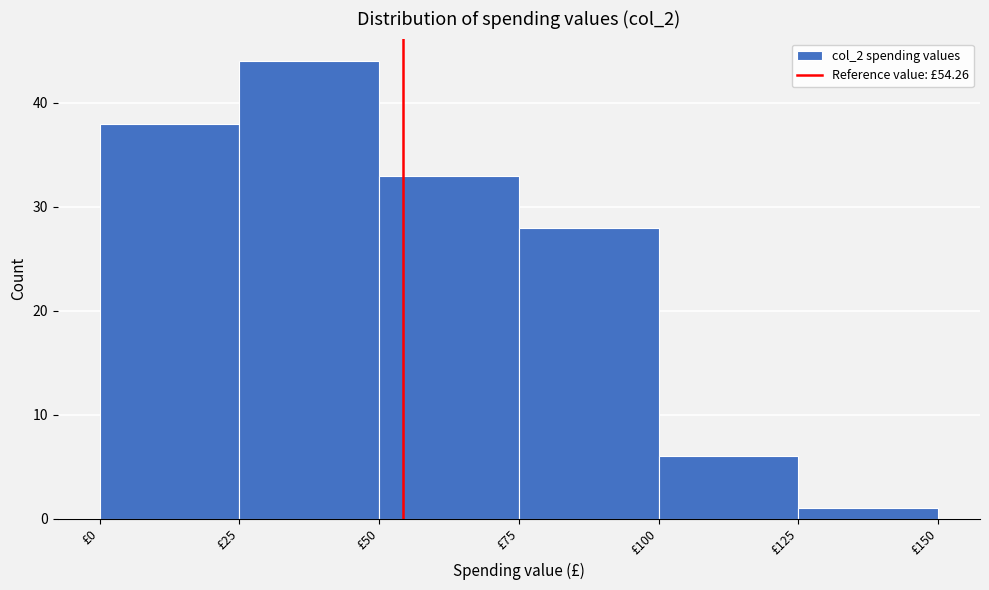

Reading left to right, transcribe this chart: for each bar, give the range it covers on the x-axis and its height. The values are not printed on the chart, so give them approximately, as read against the axis.

0 to 25: 38
25 to 50: 44
50 to 75: 33
75 to 100: 28
100 to 125: 6
125 to 150: 1